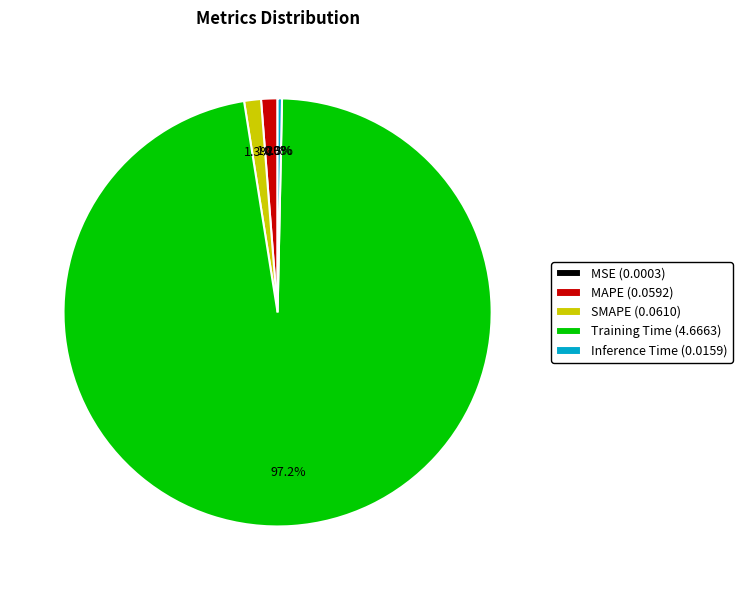

To the nearest percent, what percentage of the pie is SMAPE?

1%